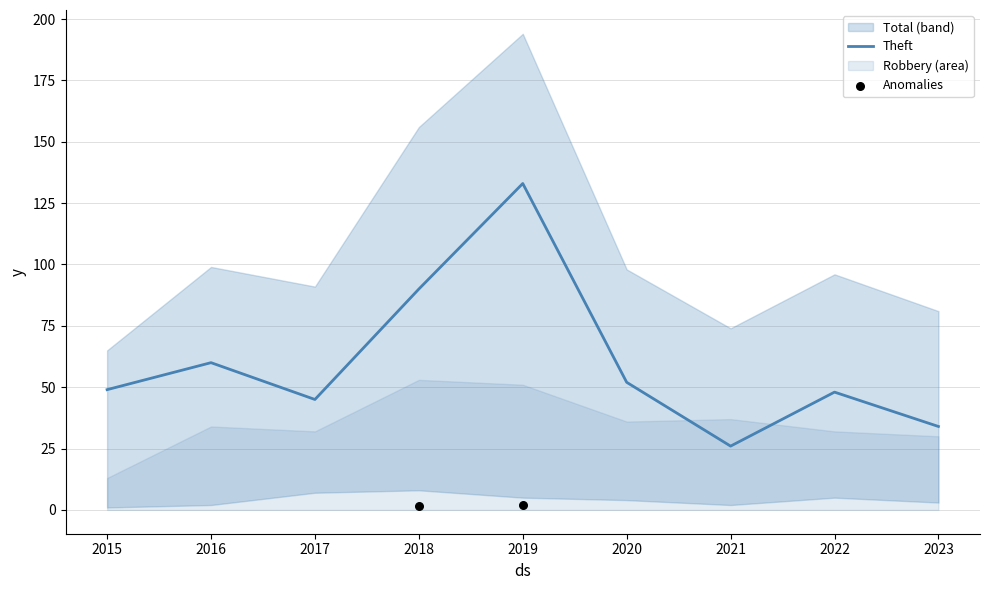

Which series has the largest total across all categories?

Total